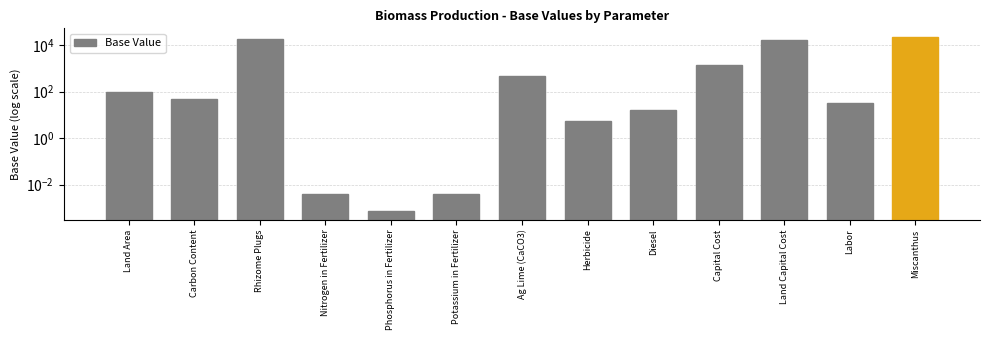

Reading left to right, what are all the values shown in this chart?

100.0	50.0	17297.3	0.0	0.0	0.0	452.0	5.6	15.7	1345.9	15649.0	33.3	22000.0